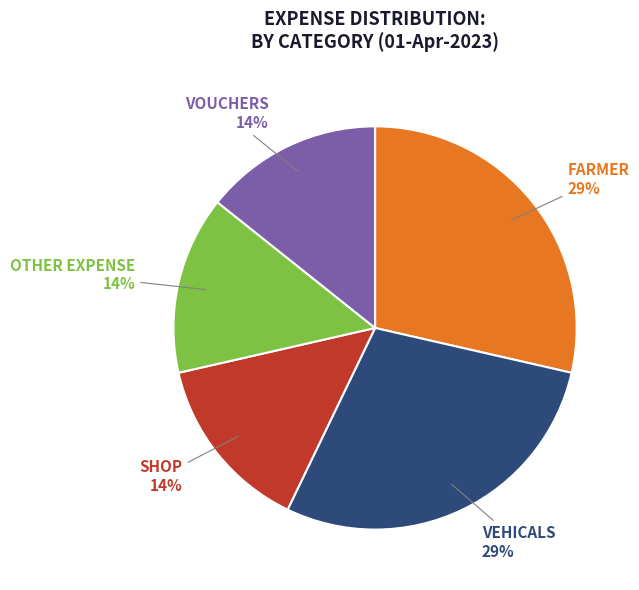

Is SHOP the majority of the pie?

No